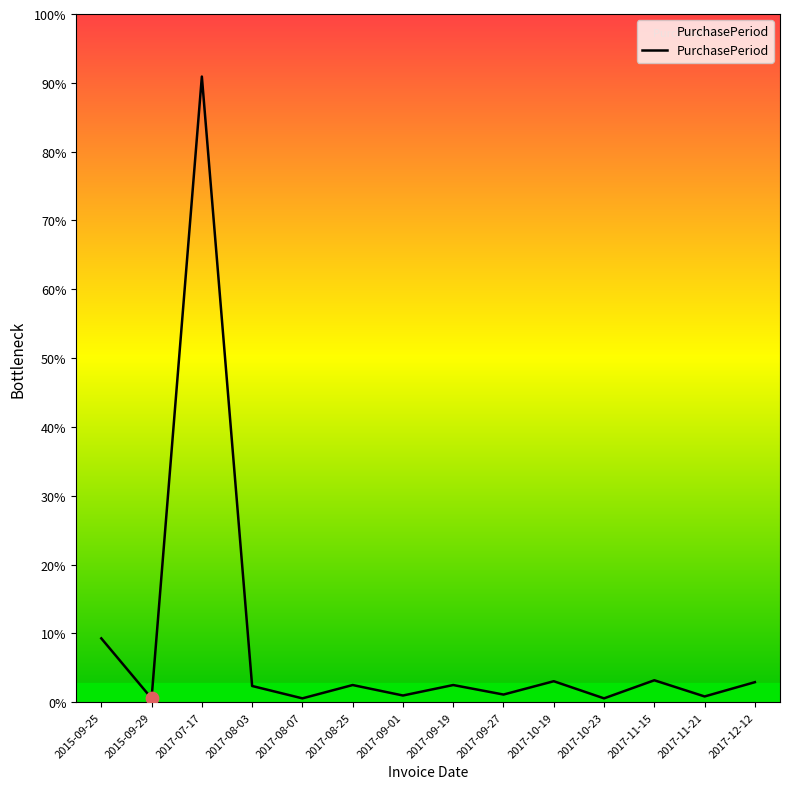

Approximately how many times larger is the value at 2017-11-21 compared to 2017-09-27?

0.8